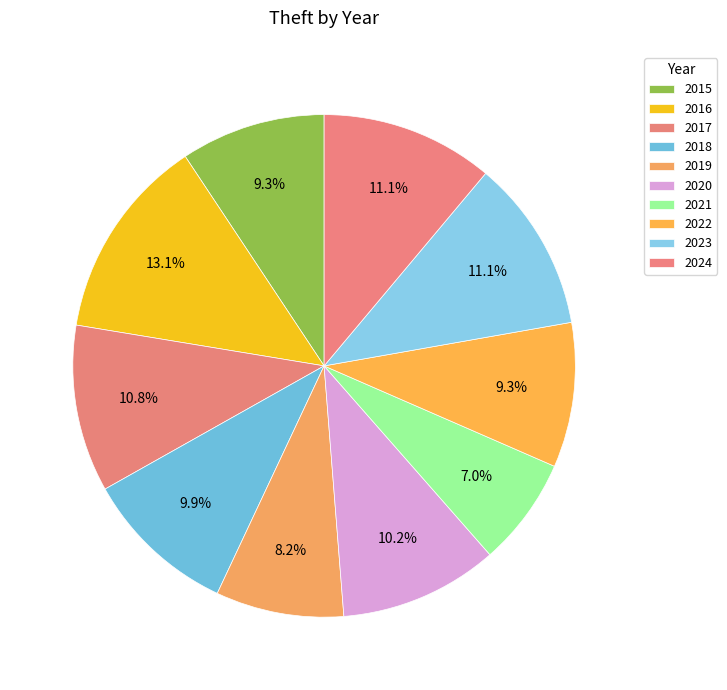

Does any single category account for the majority?

No